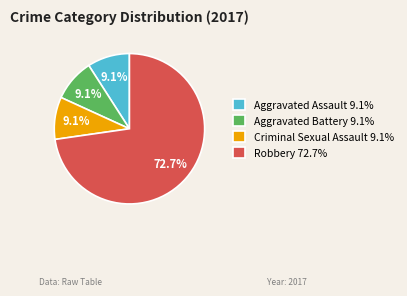

Is Criminal Sexual Assault 9.1% the majority of the pie?

No